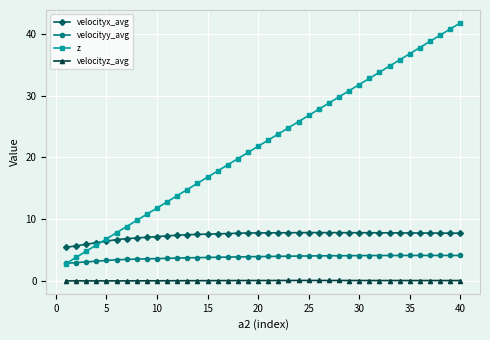

List the series in order of their overall mean, lowest first.

velocityz_avg, velocityy_avg, velocityx_avg, z